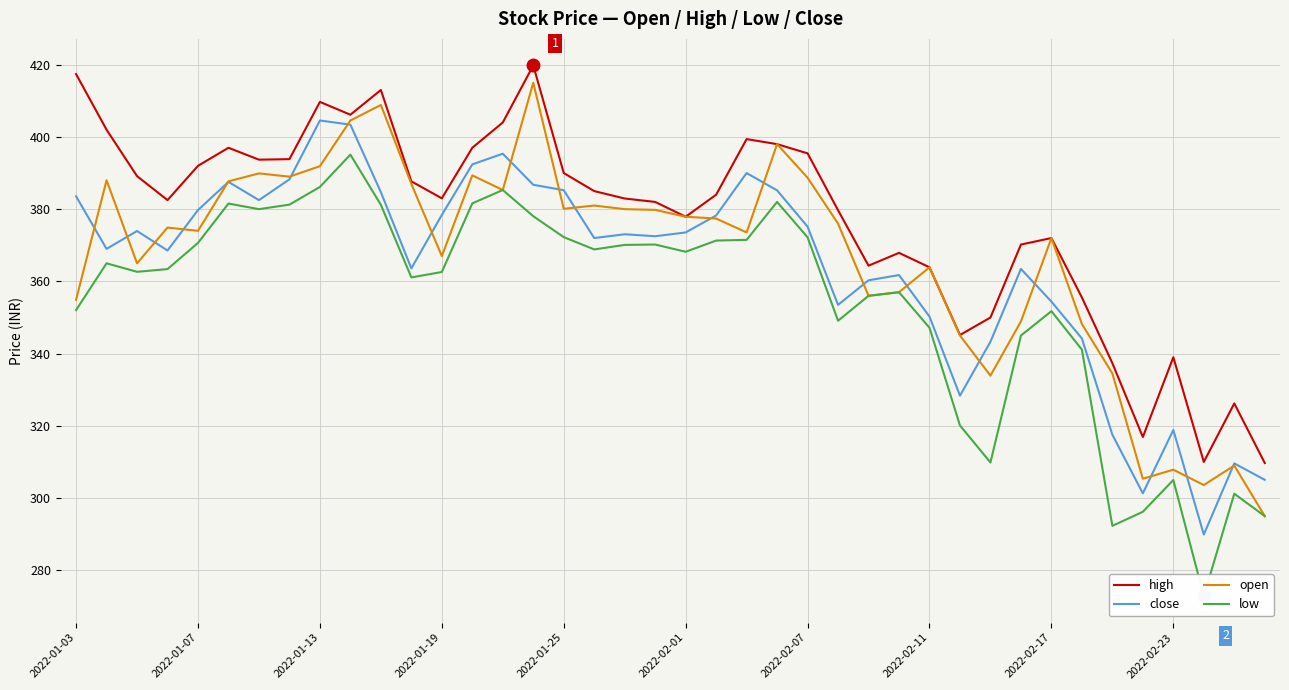

True or false: open has a value of 197.0 at 2022-02-11.

False